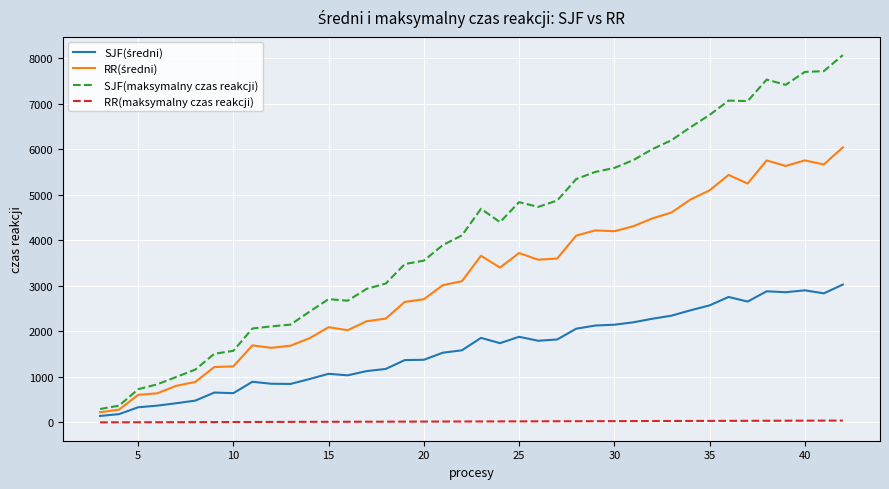

True or false: SJF(maksymalny czas reakcji) and RR(maksymalny czas reakcji) intersect in this chart.

False